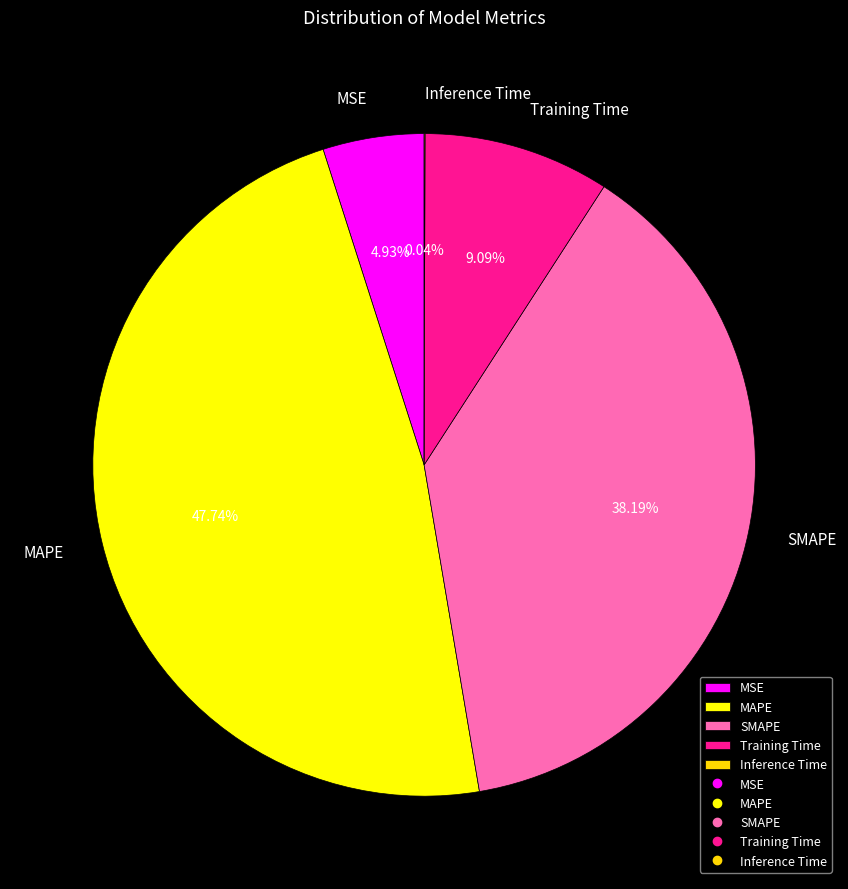

Does any single category account for the majority?

No